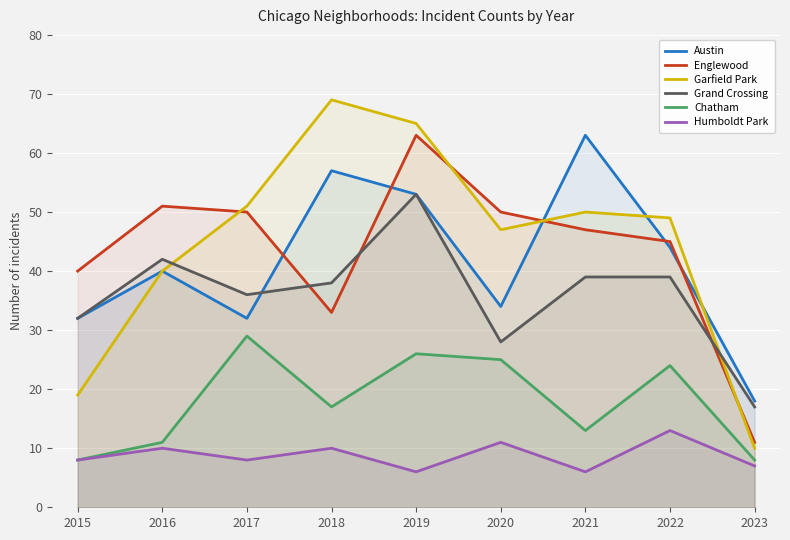

List the labels in order of Grand Crossing value, largest first.

2019, 2016, 2021, 2022, 2018, 2017, 2015, 2020, 2023